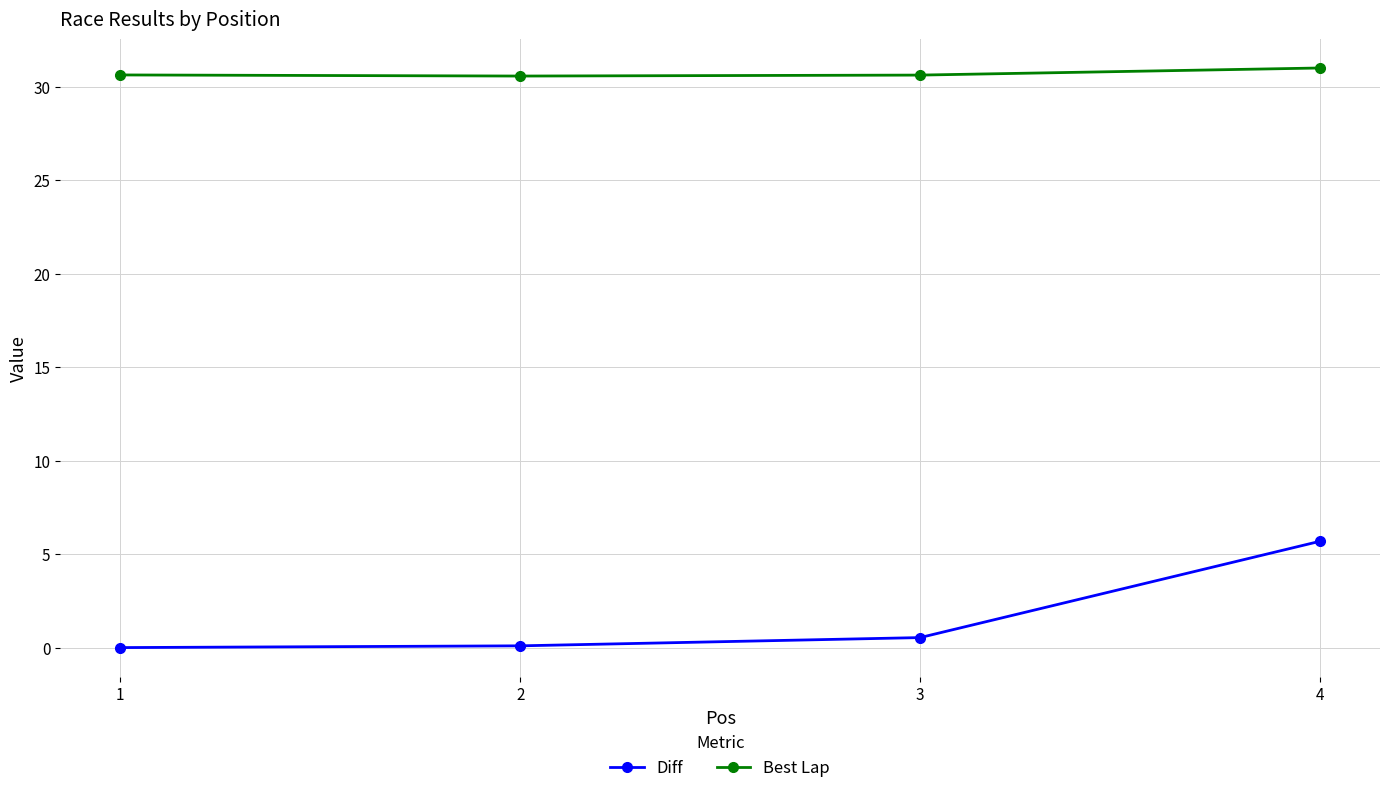

What are all the series names shown in the legend?

Diff, Best Lap